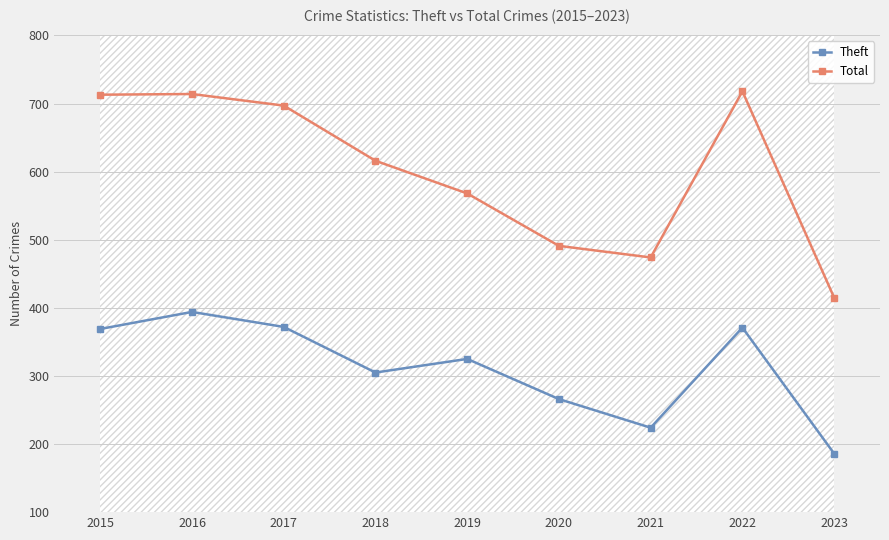

Is it true that Theft equals 372 at 2017?

True